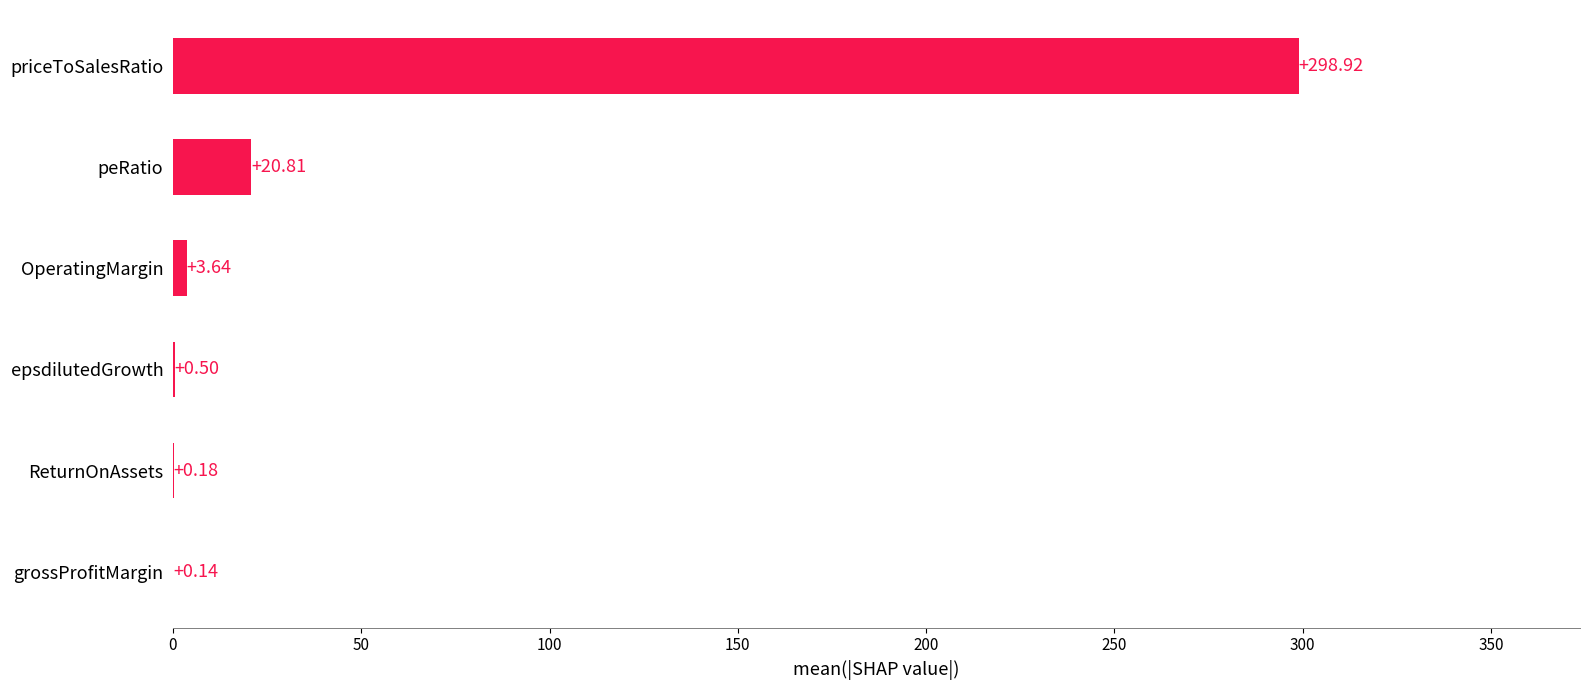

What is the average value?

54.0